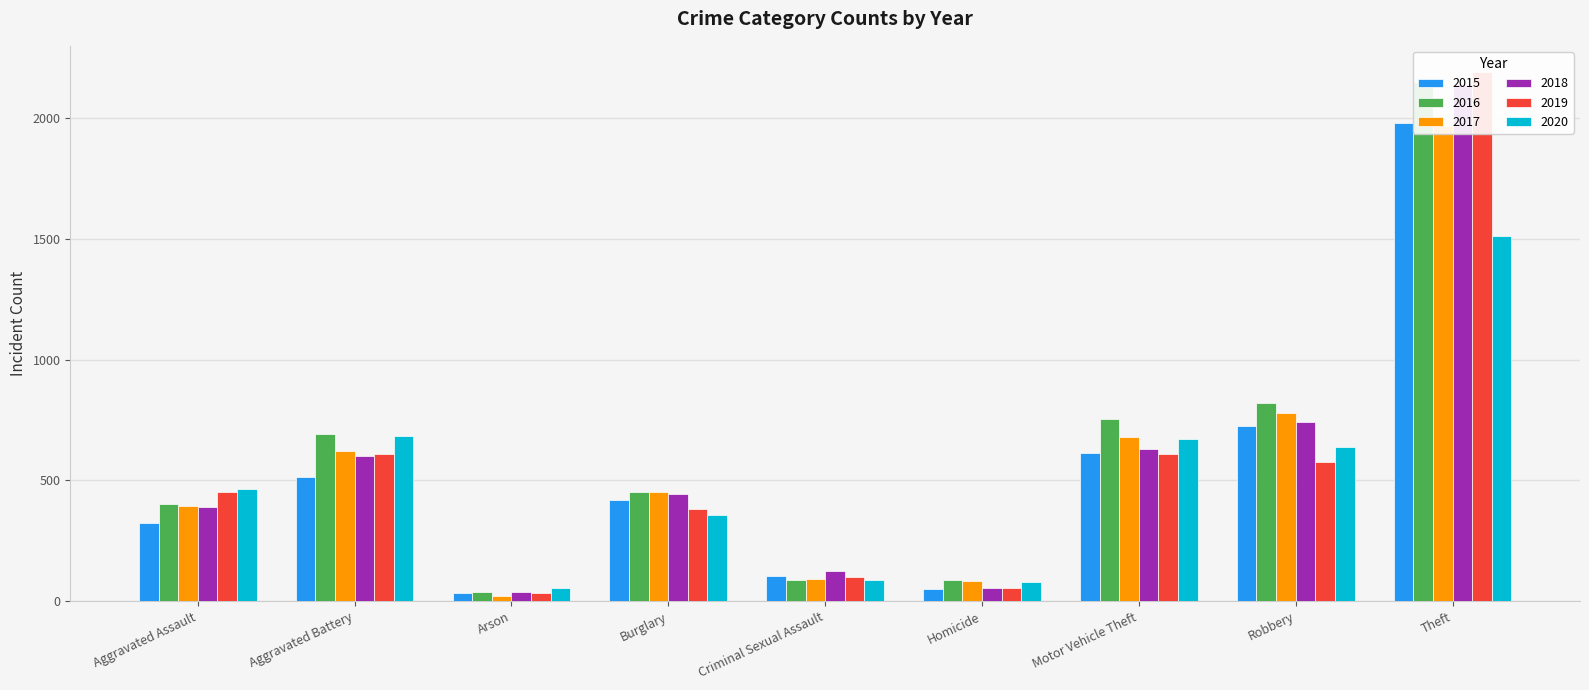

What are all the series names shown in the legend?

2015, 2016, 2017, 2018, 2019, 2020